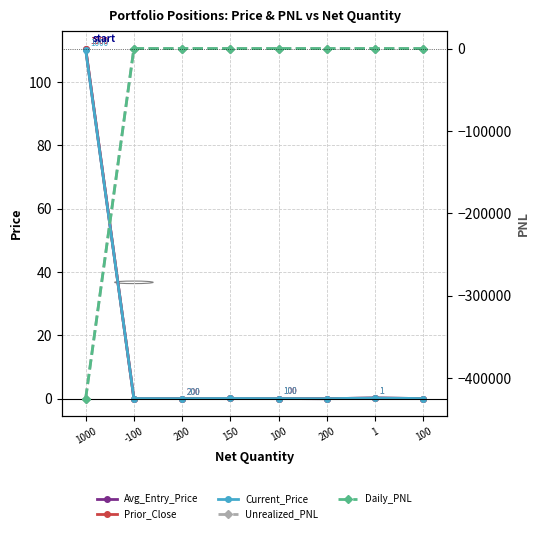

What are all the series names shown in the legend?

Avg_Entry_Price, Prior_Close, Current_Price, Unrealized_PNL, Daily_PNL